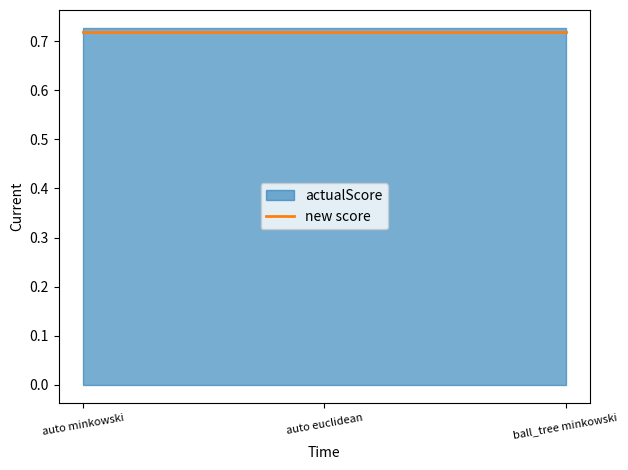

The value of new score at auto euclidean is 0.7. True or false?

True